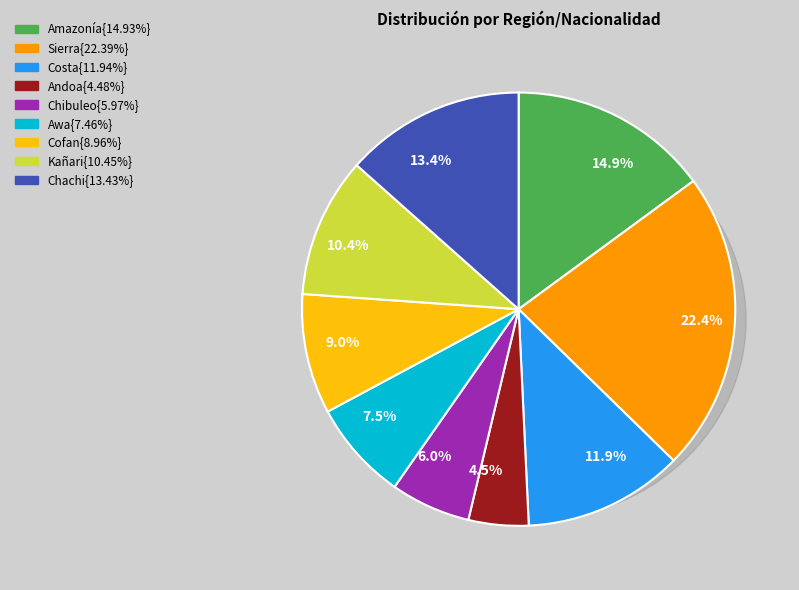

Which slice is the smallest?

Andoa